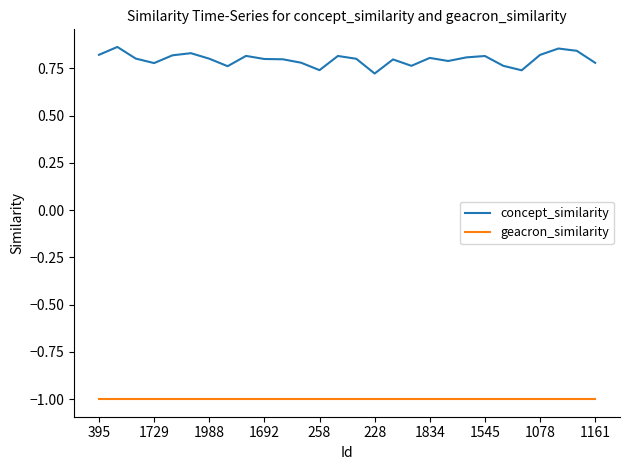

True or false: geacron_similarity and concept_similarity cross at least once.

False